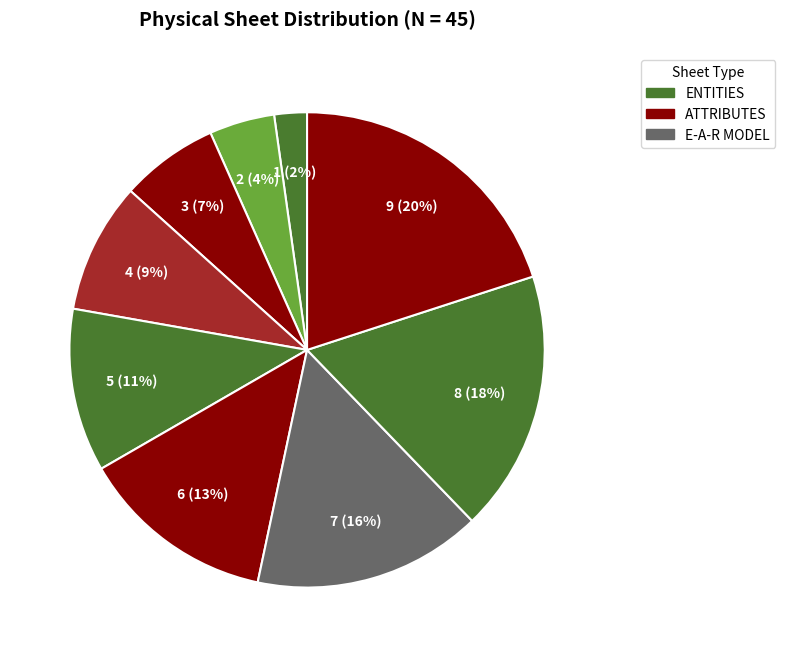

How many segments does this pie chart have?

9